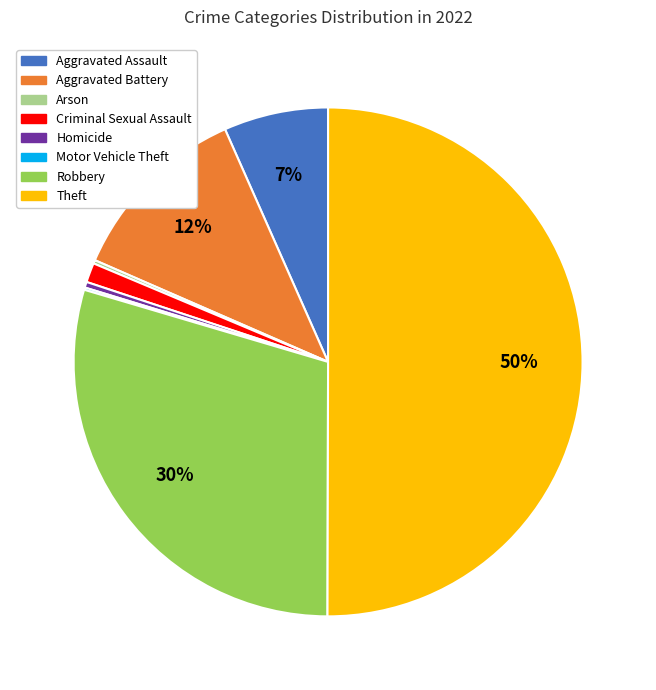

Which category has the biggest portion of the pie?

Theft